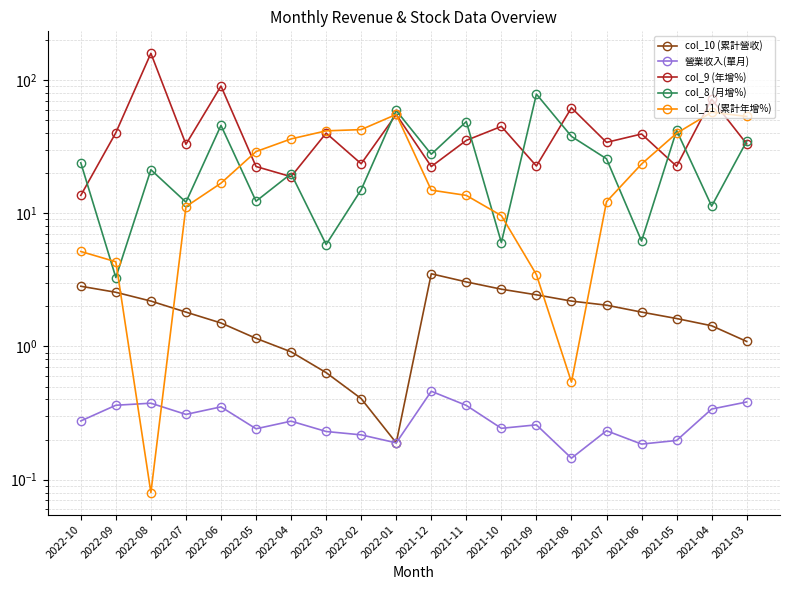

What is the difference between the maximum and second lowest values in the col_11 (累計年增%) series?

56.8